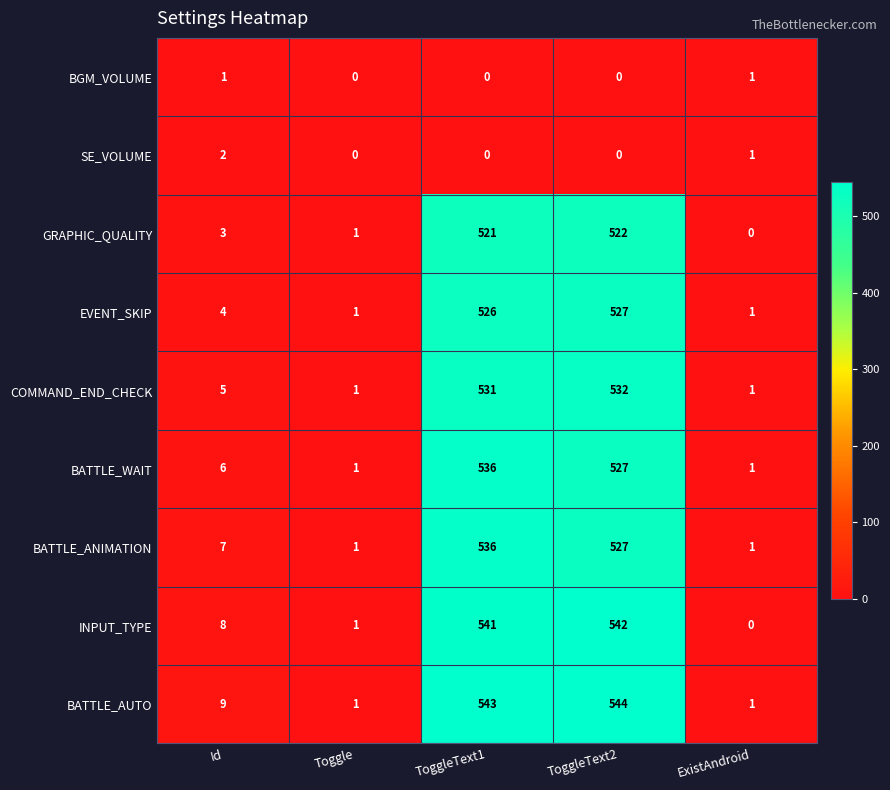

Which series has the widest spread of values?

BATTLE_AUTO